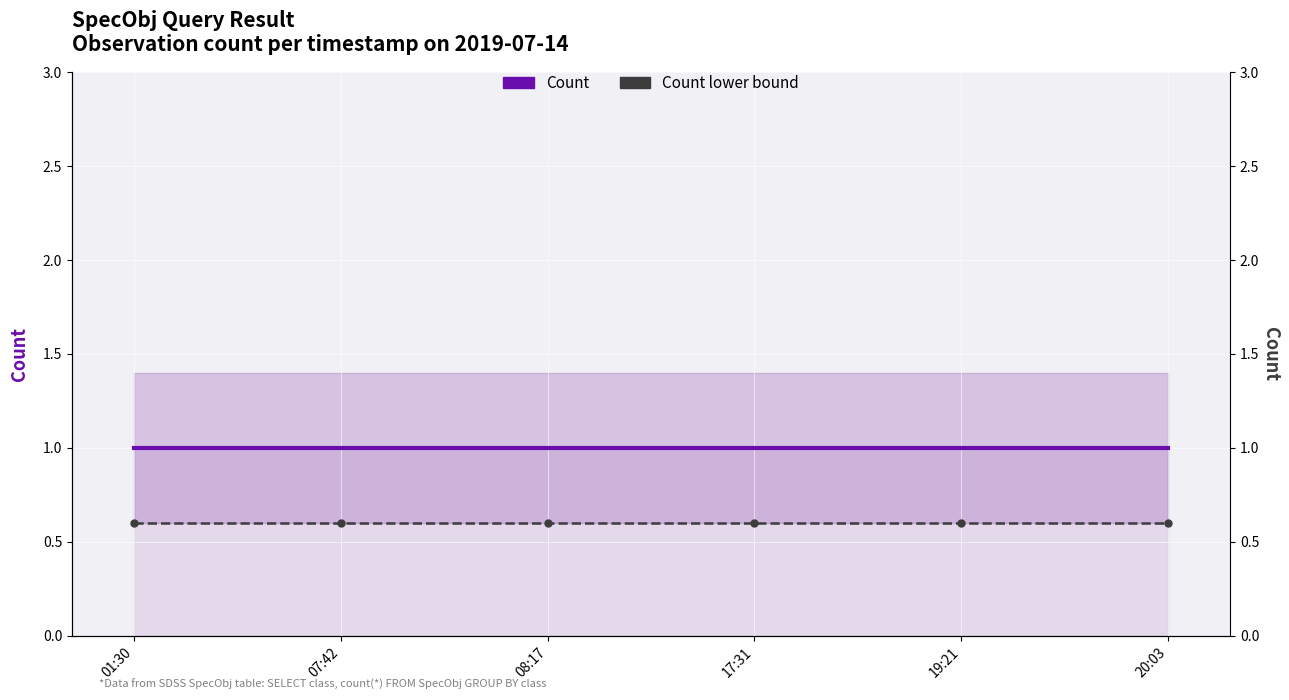

List the labels in order of Count lower bound value, largest first.

01:30, 07:42, 08:17, 17:31, 19:21, 20:03